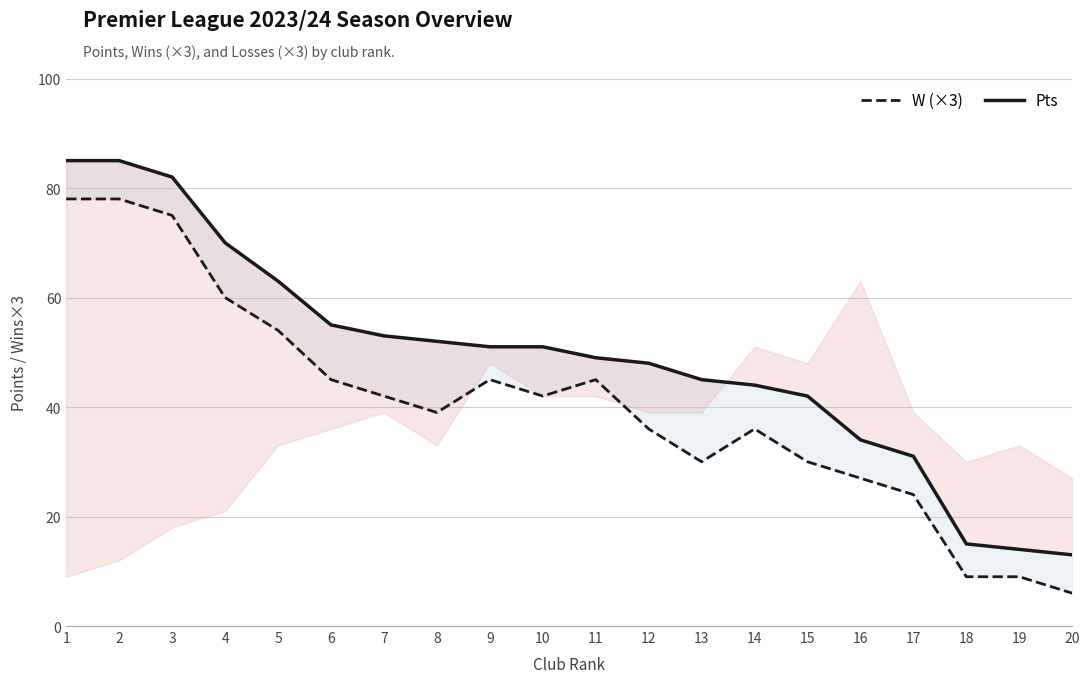

What is the difference between the Pts values at 2 and 14?

41